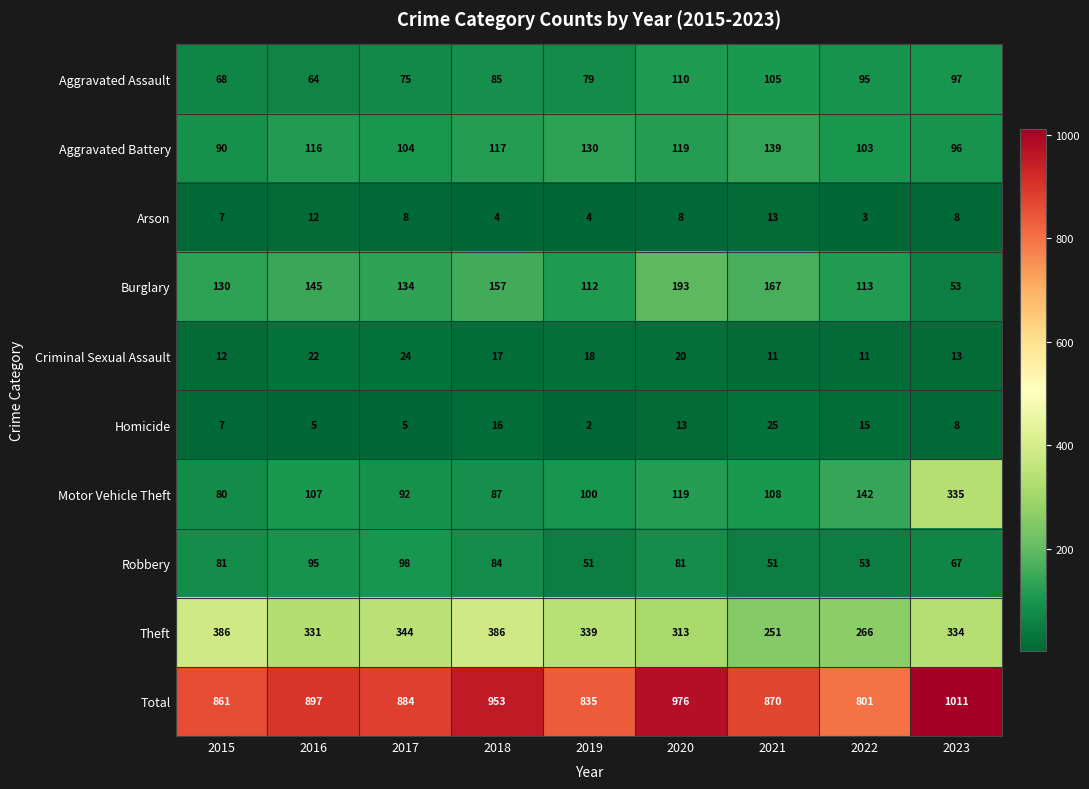

True or false: Aggravated Battery has a value of 103 at 2022.

True